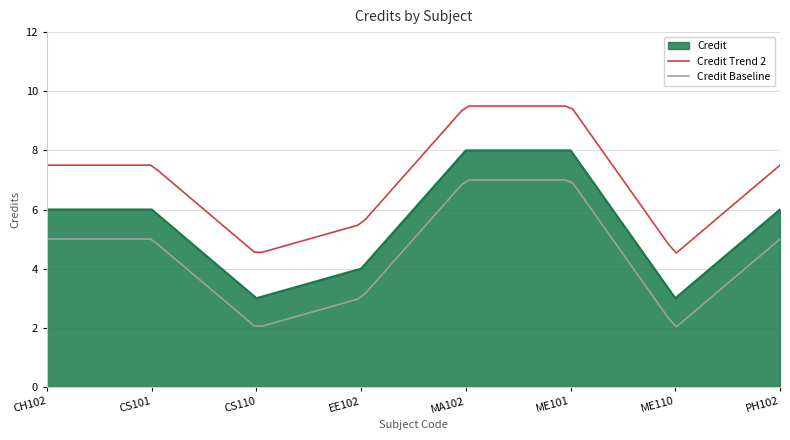

What is the change in value from CH102 to CS110?

-3